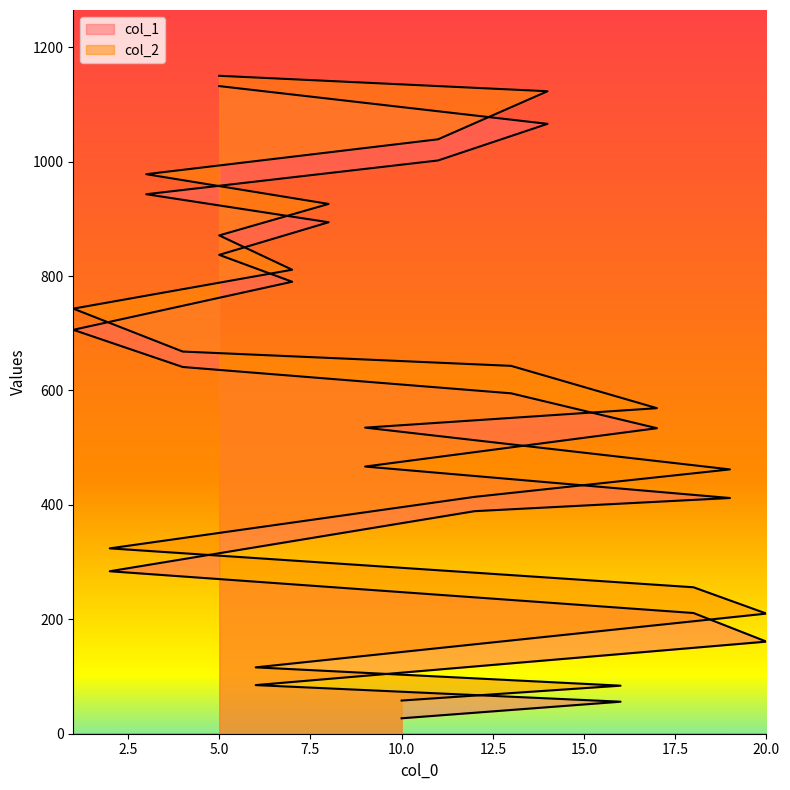

What is the difference between the maximum and minimum values in the col_1 series?

1105